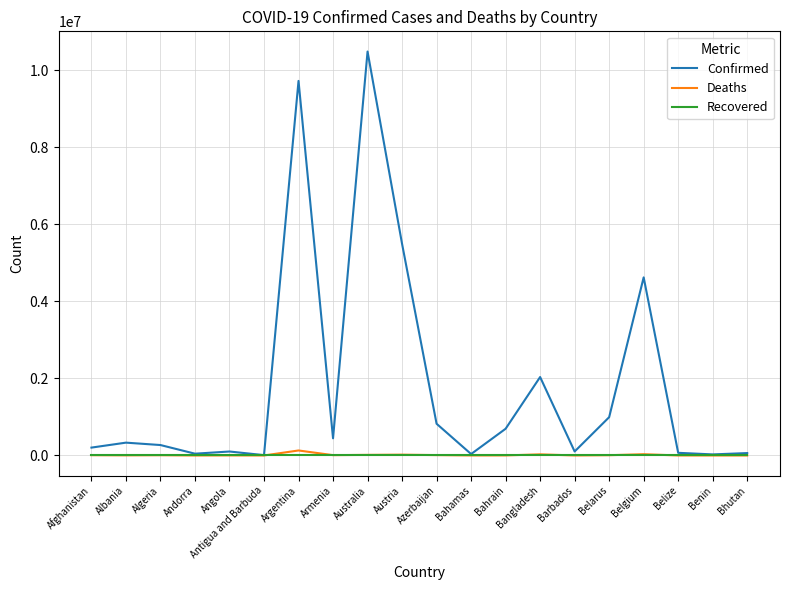

What position from the left is Austria?

10